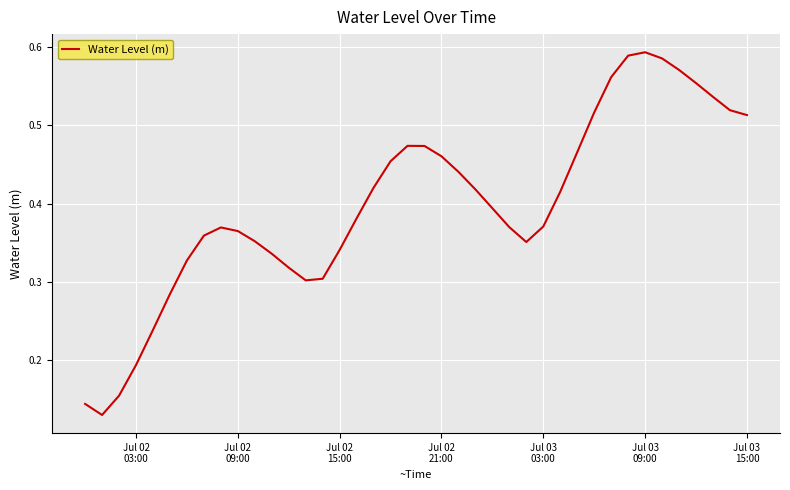

Does the chart display data point markers on the line(s)?

No